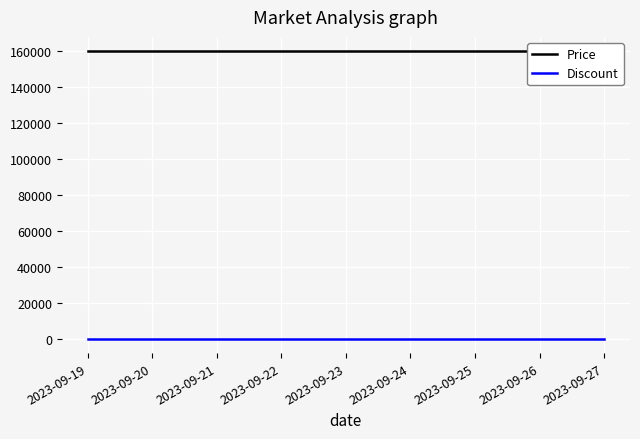

Reading left to right, list all the values displayed in this chart.

Price: 2023-09-19=160000	2023-09-20=160000	2023-09-21=160000	2023-09-22=160000	2023-09-23=160000	2023-09-24=160000	2023-09-25=160000	2023-09-26=160000	2023-09-27=160000
Discount: 2023-09-19=0	2023-09-20=0	2023-09-21=0	2023-09-22=0	2023-09-23=0	2023-09-24=0	2023-09-25=0	2023-09-26=0	2023-09-27=0